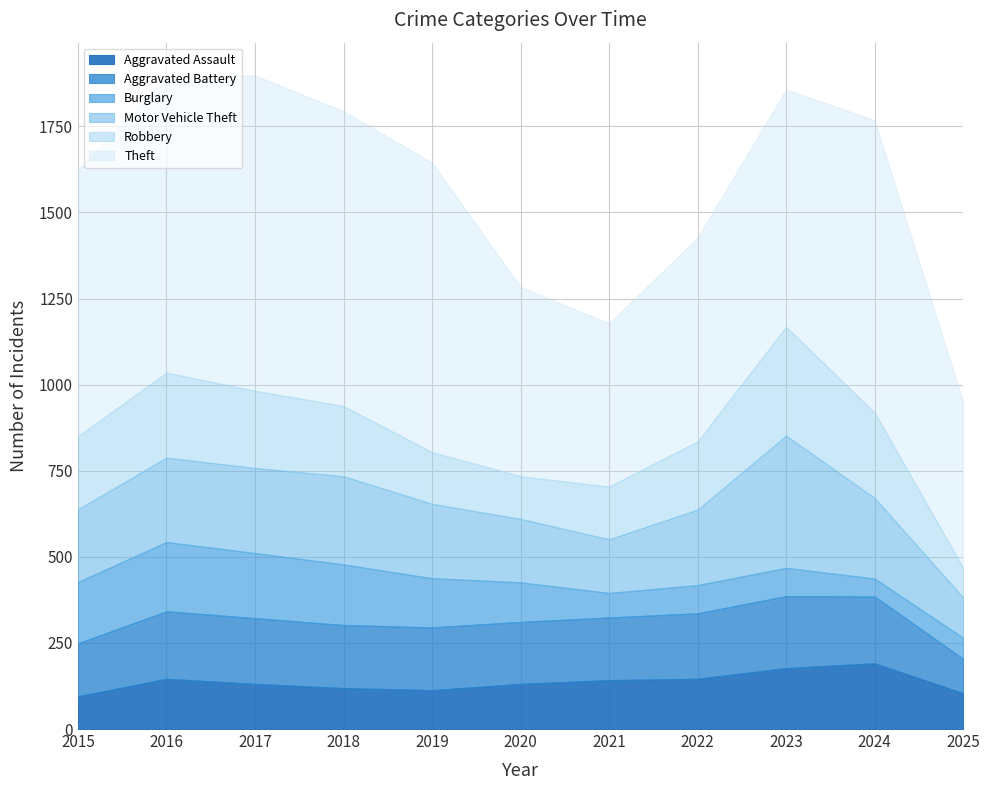

What value does the Aggravated Assault series have at 2015?

95